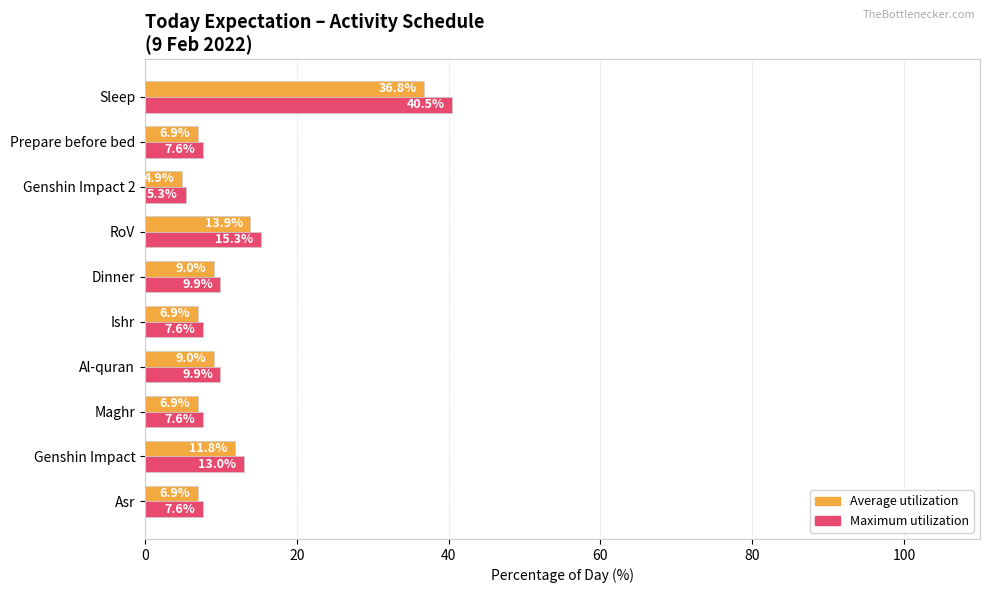

At RoV, list the series in order from smallest to largest.

Average utilization, Maximum utilization